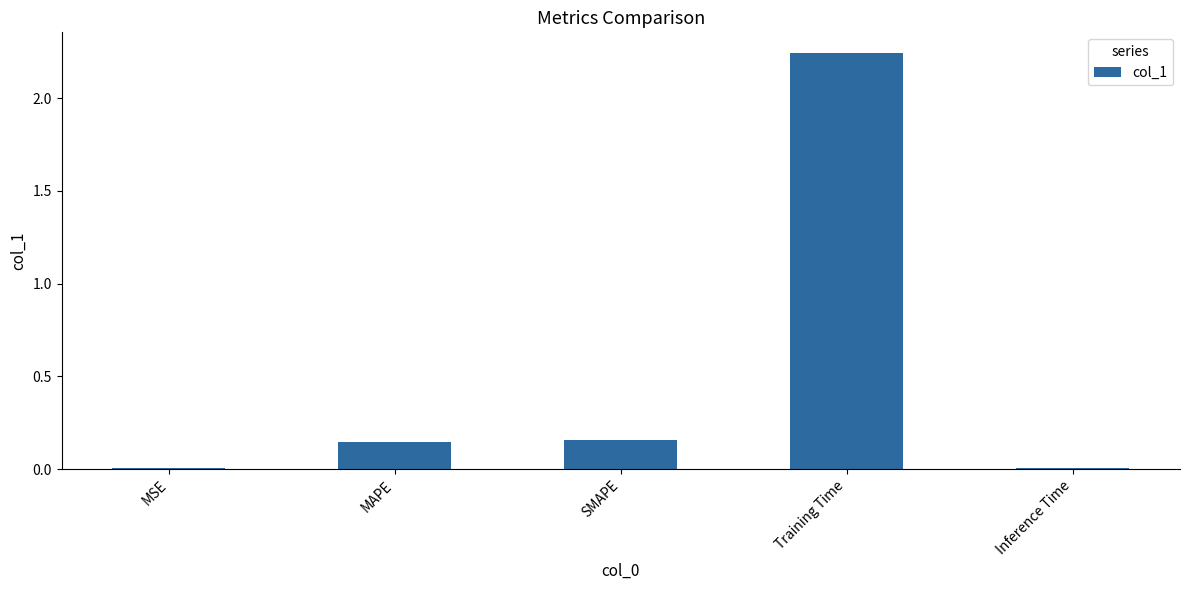

Which category has the highest value across all series?

Training Time